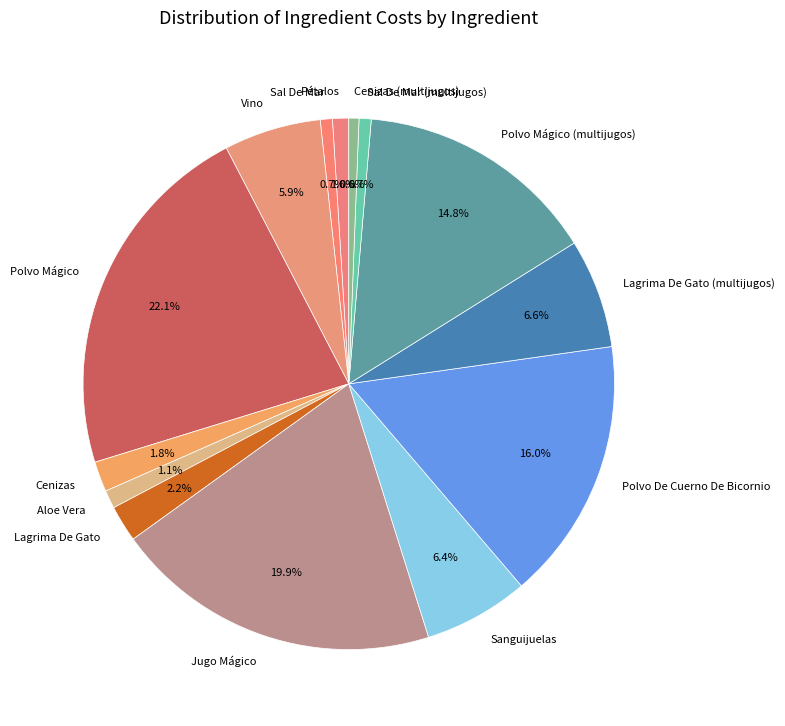

Is there any slice that represents more than half of the pie?

No